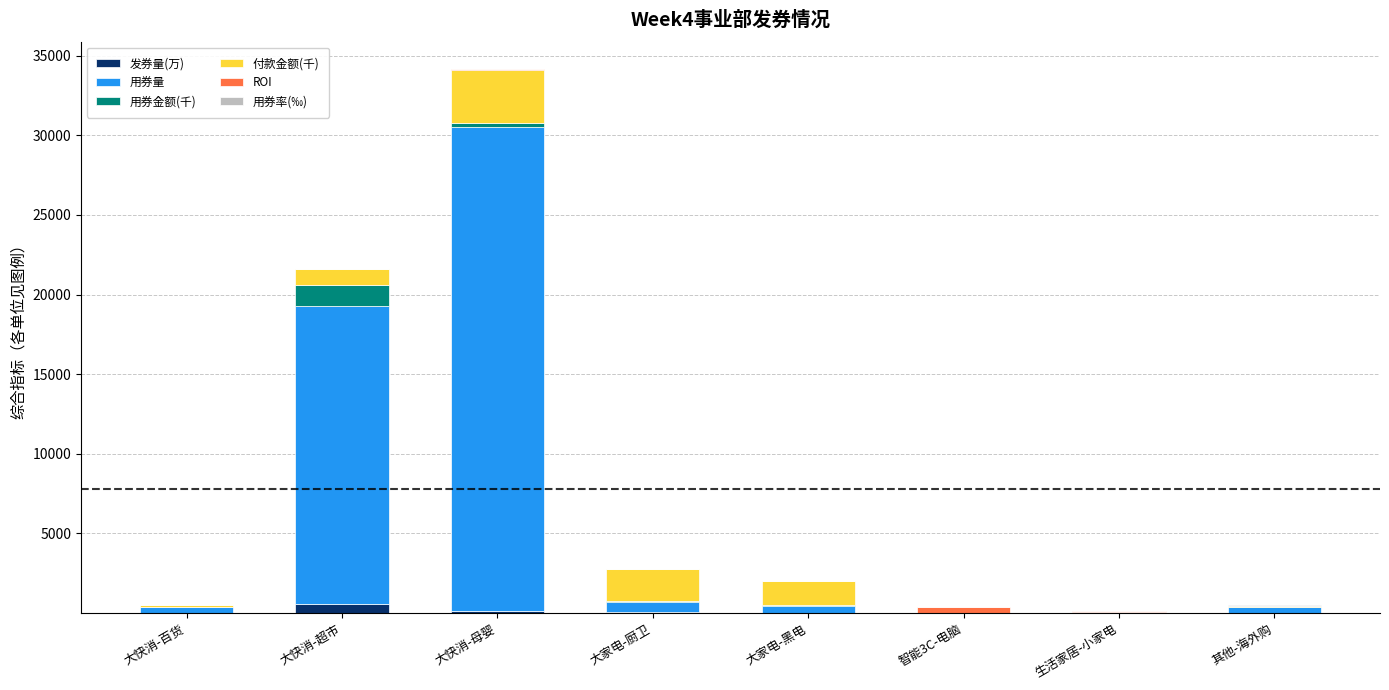

Are the bars horizontal?

No